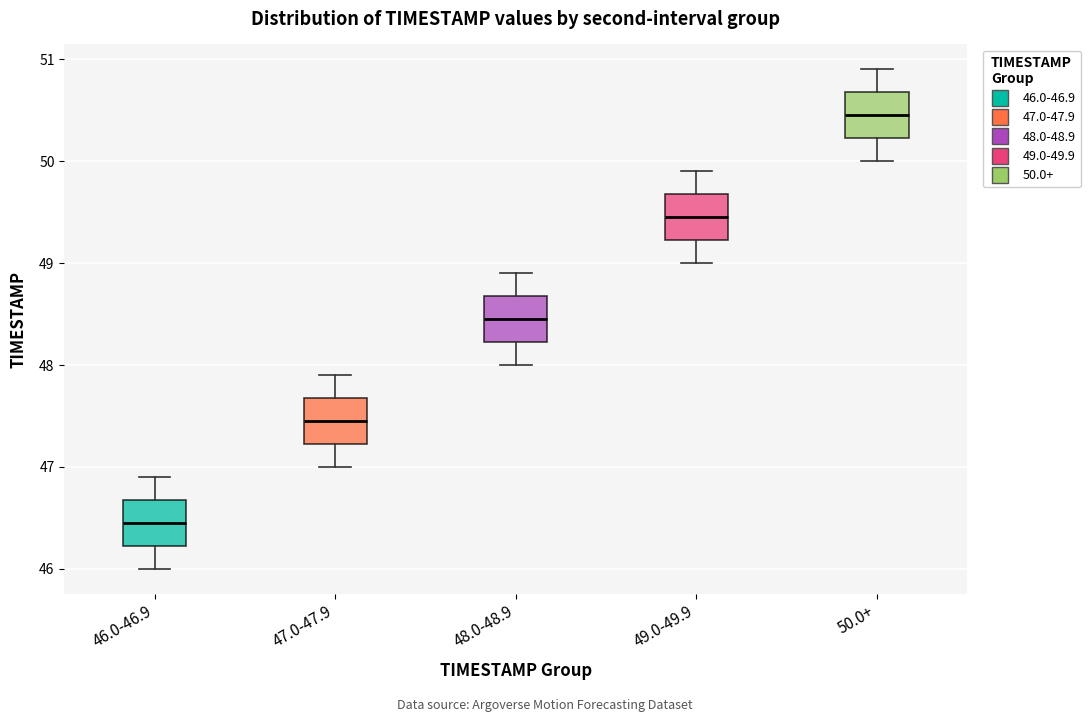

Reading left to right, read every box against the y-axis: the position of its median line, the range the box covers, and the ends of its whiskers. The values are not printed on the chart, so give them approximately, as read against the axis.

46.0-46.9: median 46.5, box 46.2 to 46.7, whiskers 46.0 to 46.9
47.0-47.9: median 47.5, box 47.2 to 47.7, whiskers 47.0 to 47.9
48.0-48.9: median 48.5, box 48.2 to 48.7, whiskers 48.0 to 48.9
49.0-49.9: median 49.5, box 49.2 to 49.7, whiskers 49.0 to 49.9
50.0+: median 50.5, box 50.2 to 50.7, whiskers 50.0 to 50.9